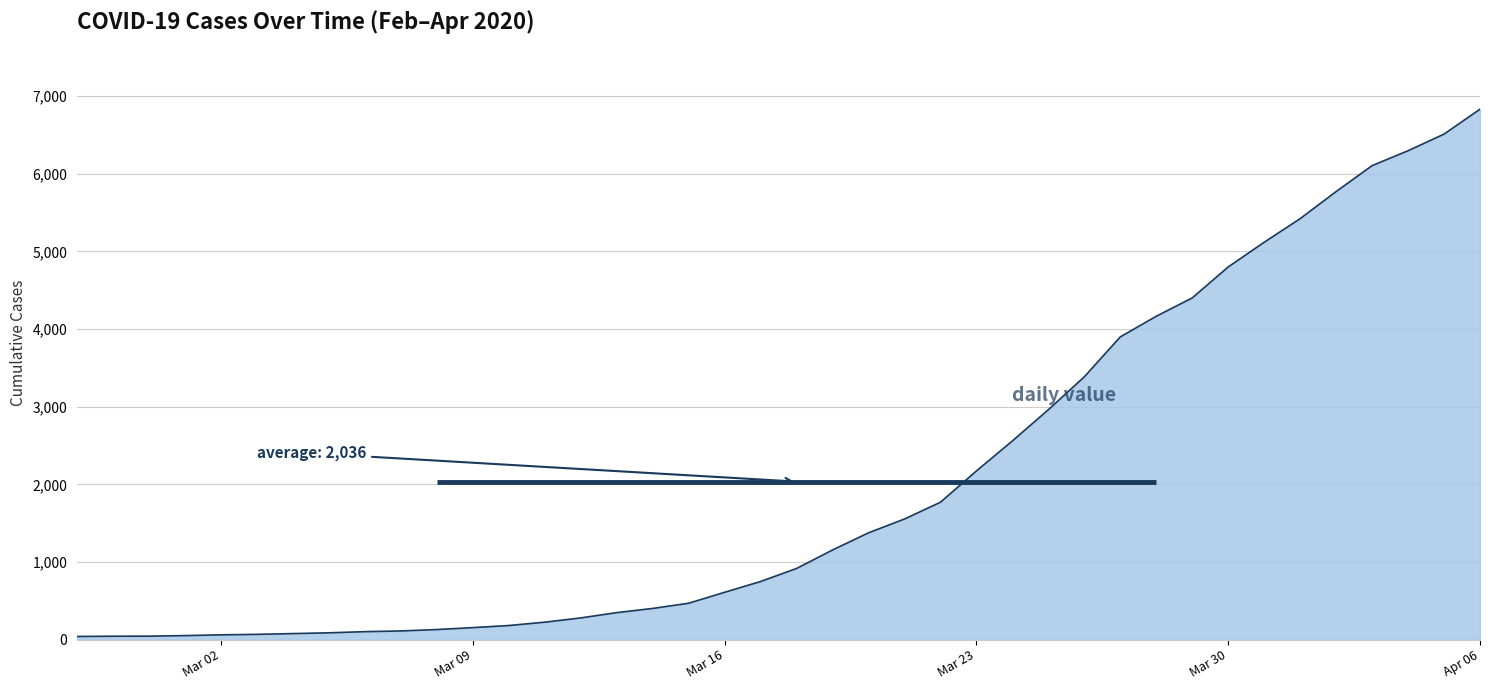

What is the average value?

2036